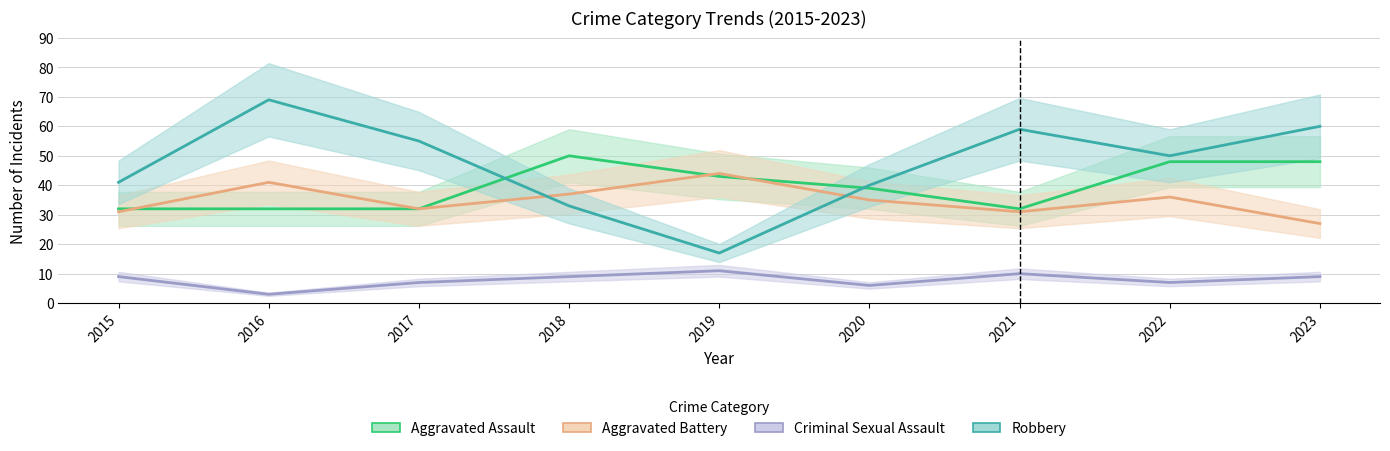

At which label does Aggravated Battery reach its minimum?

2023